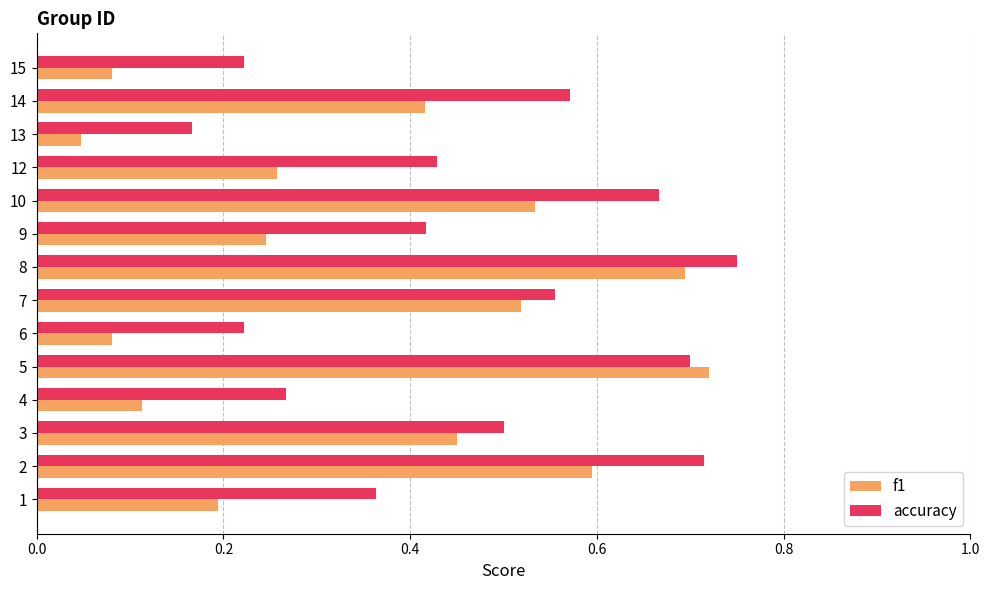

What is the sum of all f1 values?

4.9